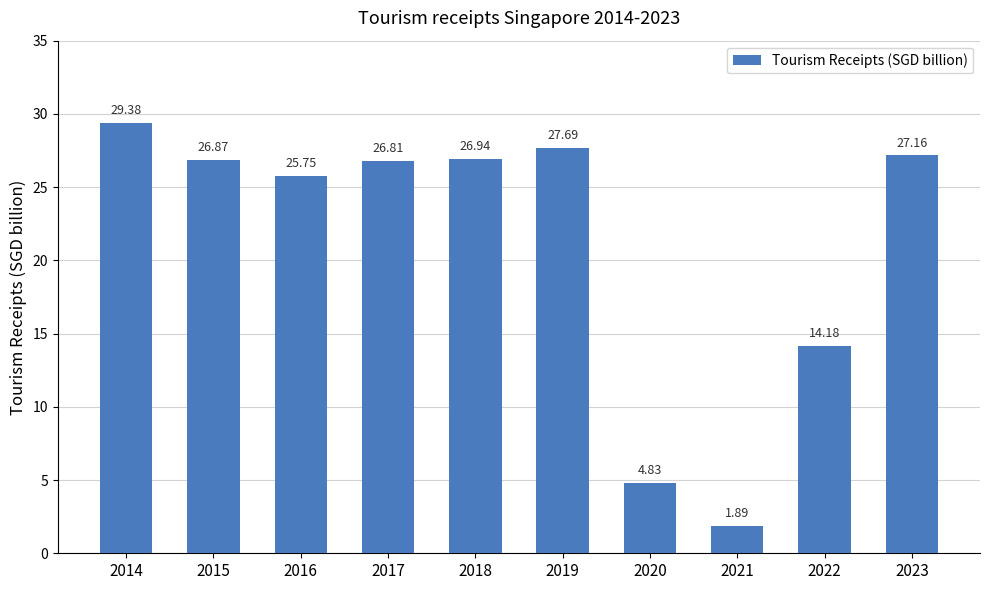

Between 2020 and 2016, which is larger?

2016